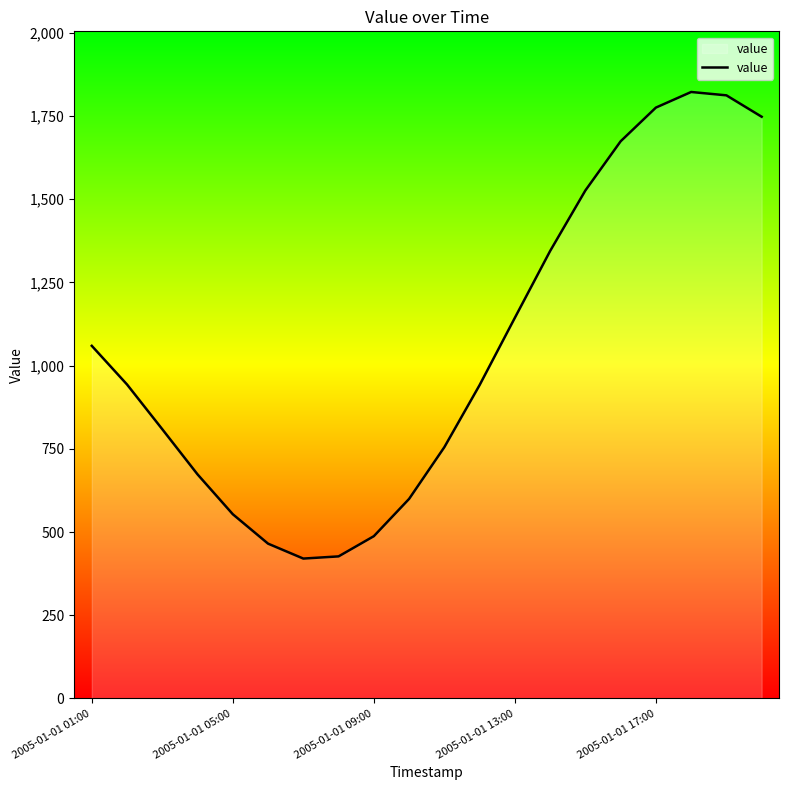

What is the average value?

1048.8